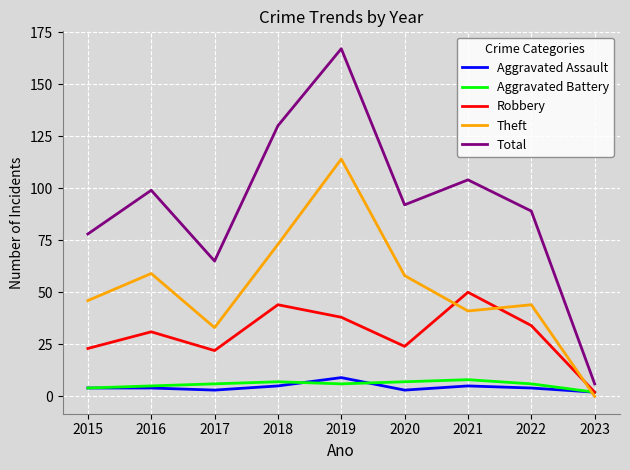

What value does the Theft series have at 2017?

33